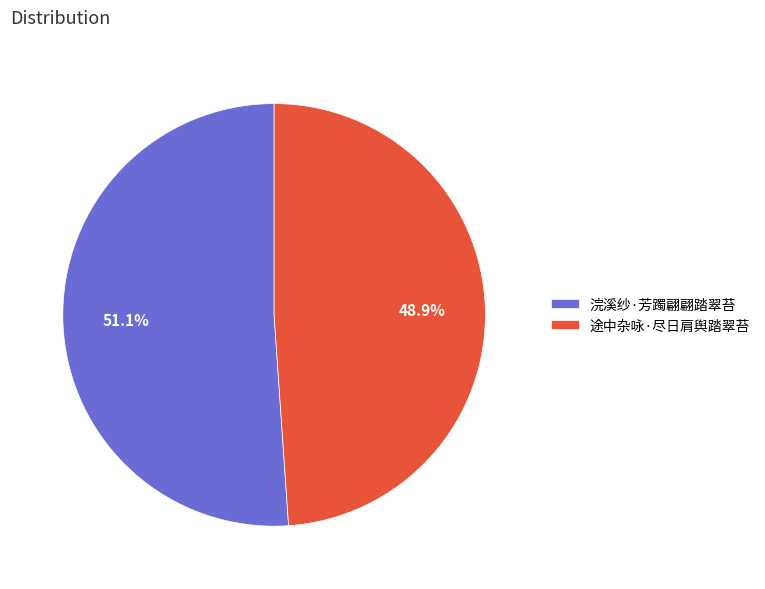

How many slices are in this pie chart?

2